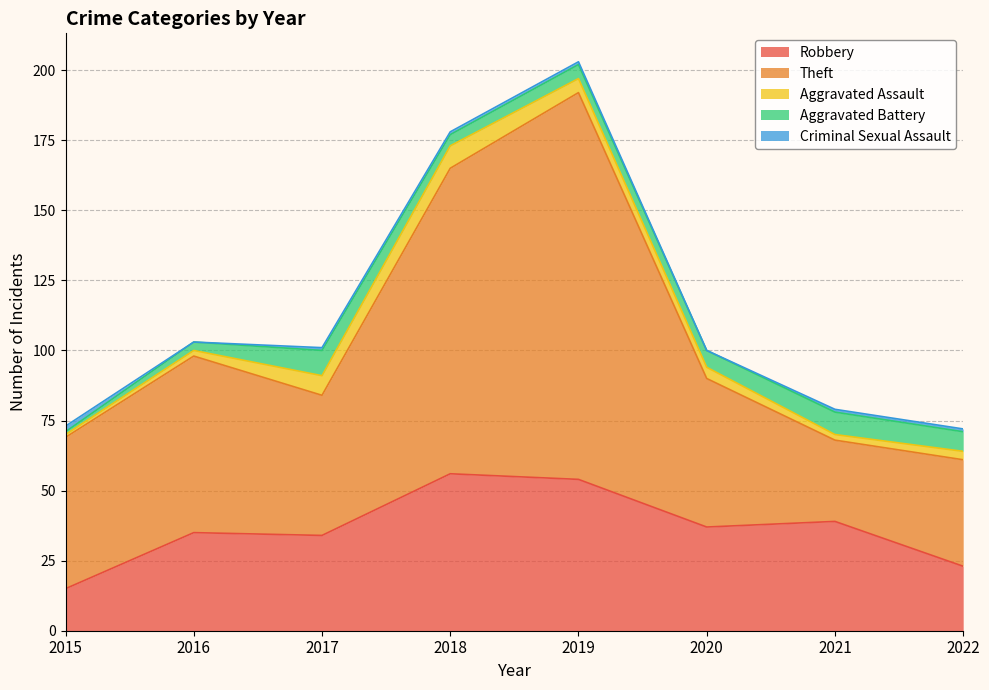

True or false: Aggravated Assault has more than 1 interior local peaks.

False